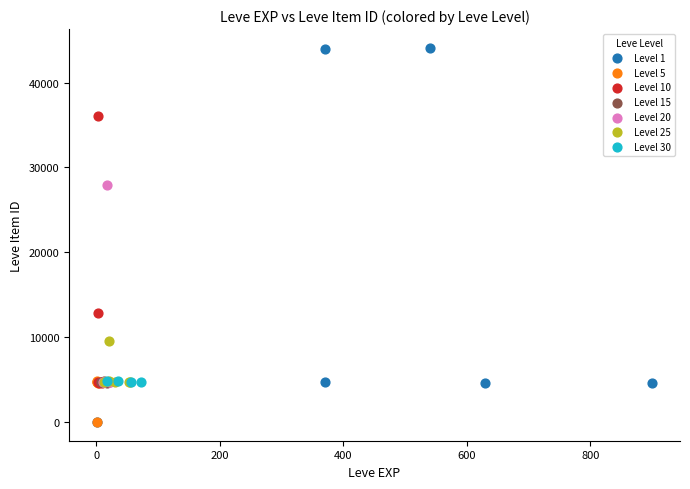

Which series reaches the maximum Y coordinate?

Level 1